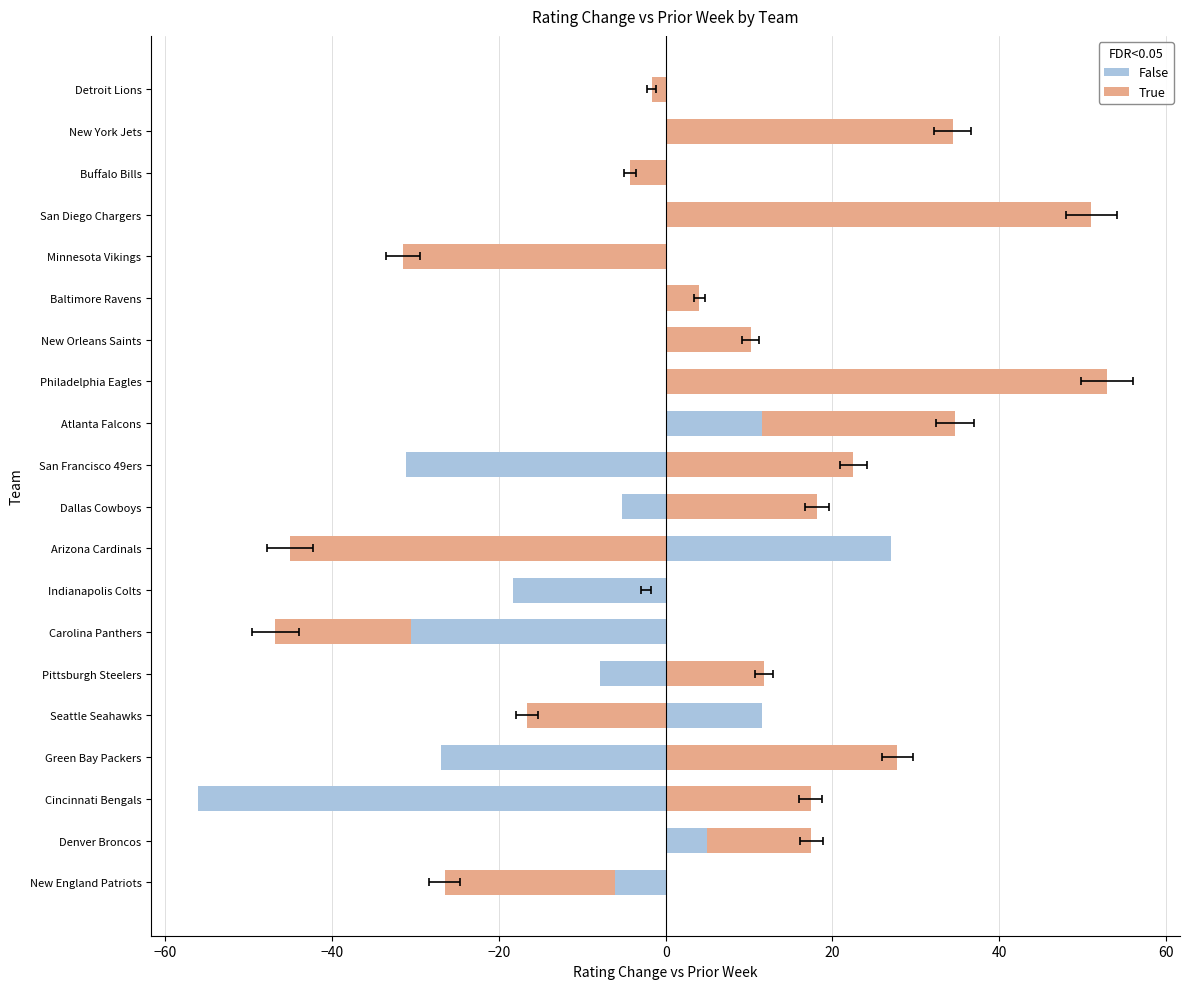

What is the value of the 5th bar from the left?

-16.7